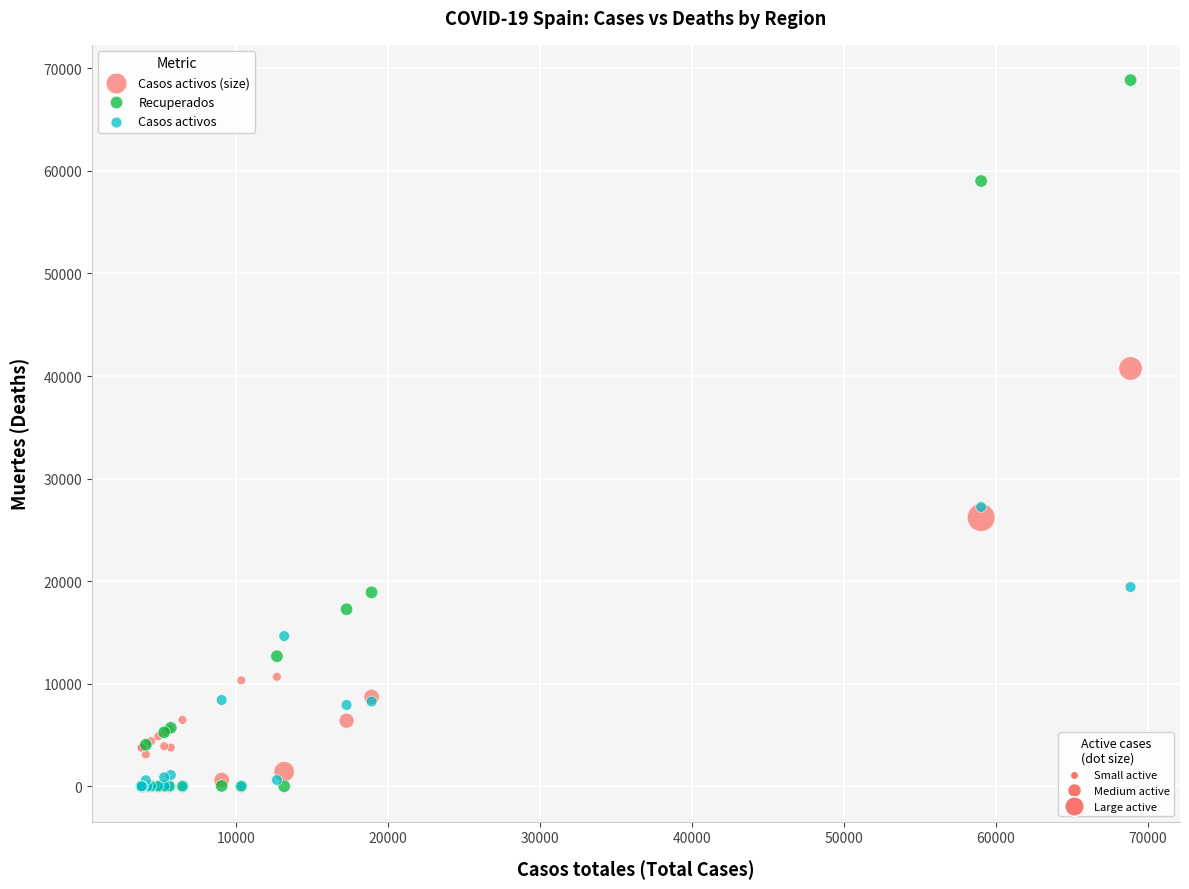

Across all series, what Y value is closest to 34426?

40736